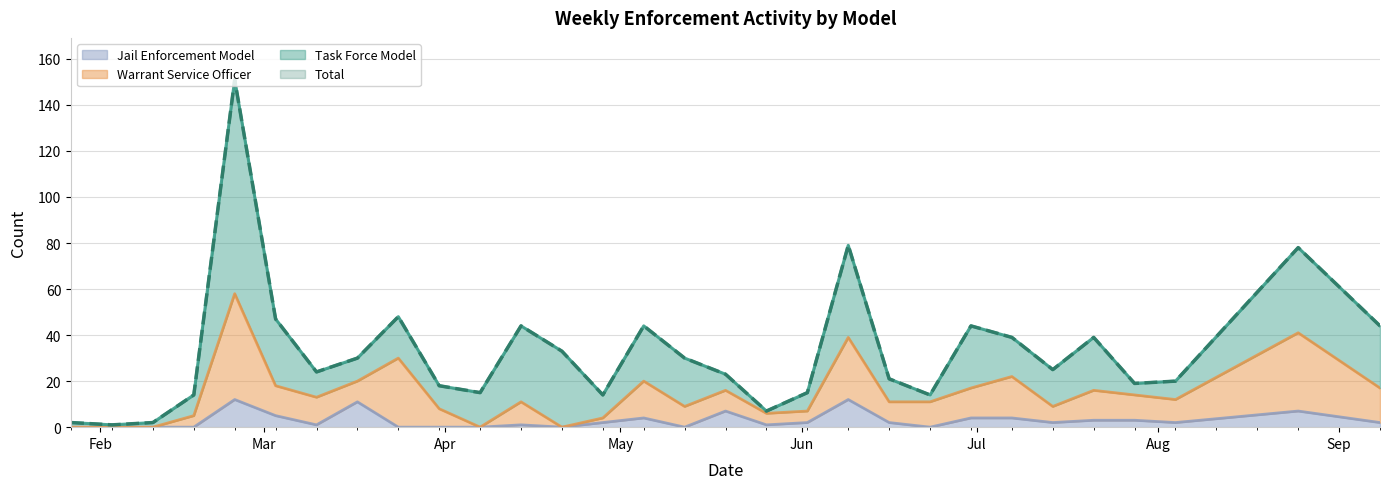

Does the chart have visible grid lines?

Yes